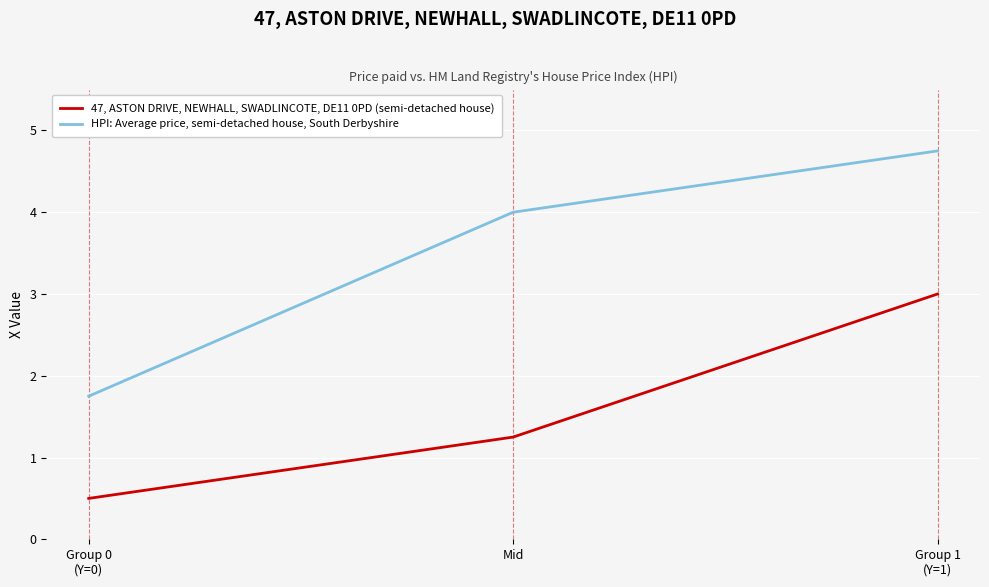

What position from the right is Mid?

2